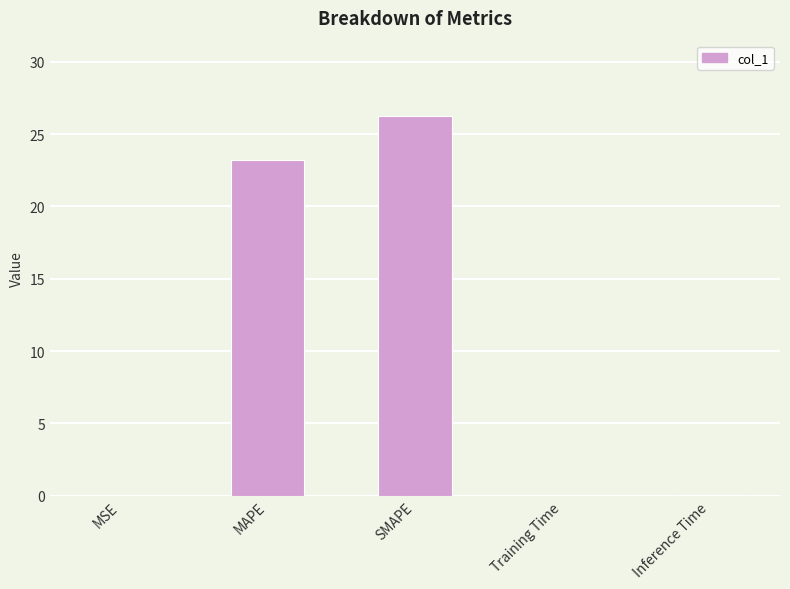

What is the sum of all values?

49.4